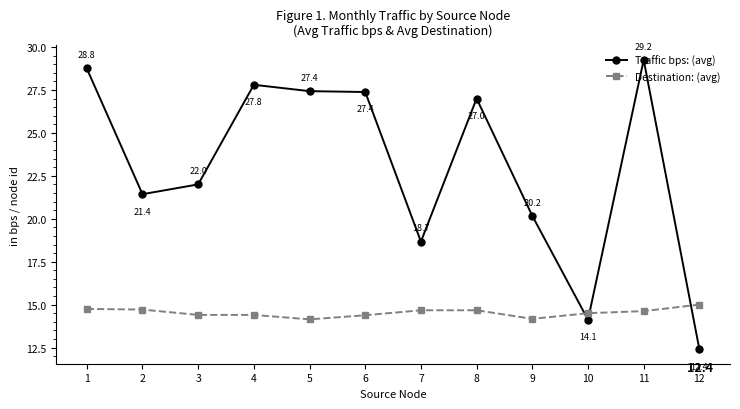

True or false: Traffic bps: (avg) has more than 2 interior local peaks.

True